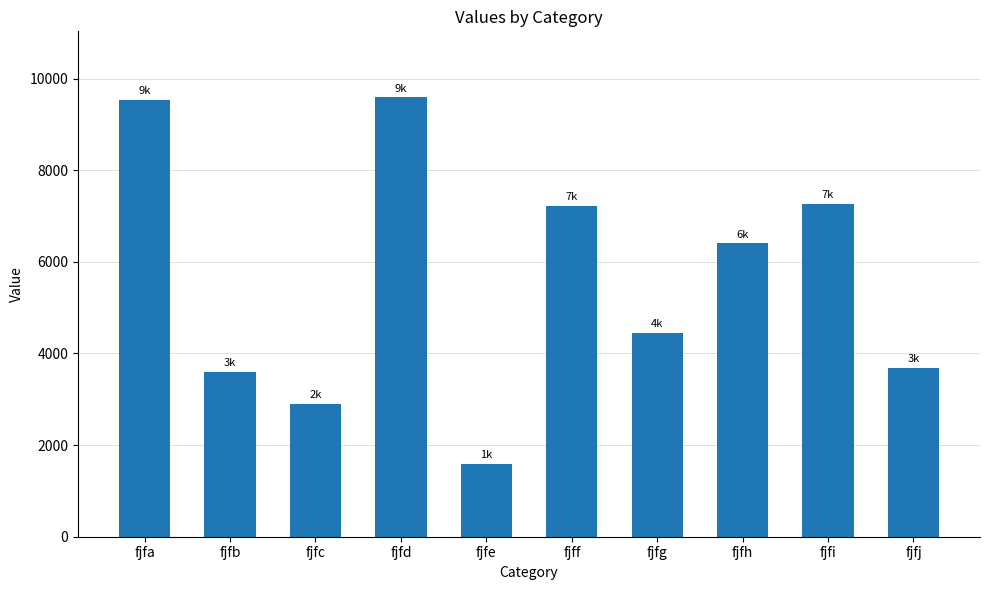

Is it true that the value at fjfi is 4792?

False